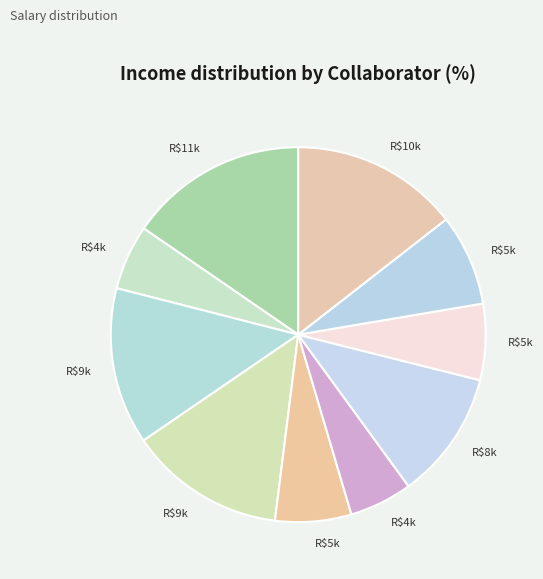

Is there a majority slice in this chart?

No